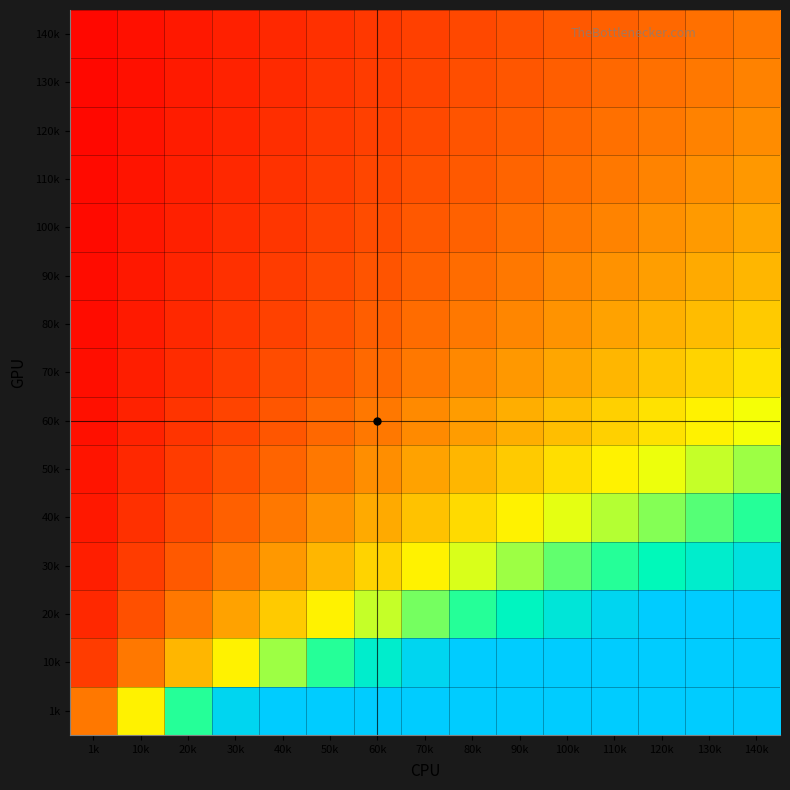

What is the minimum value shown in the chart?

1.6